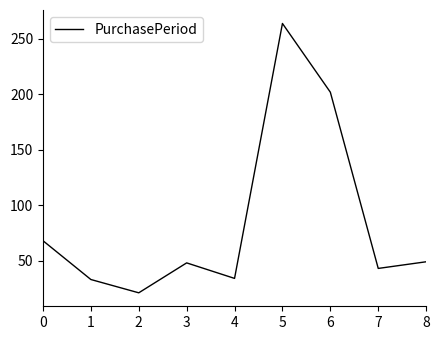

What is the difference between the values at 2 and 1?

12